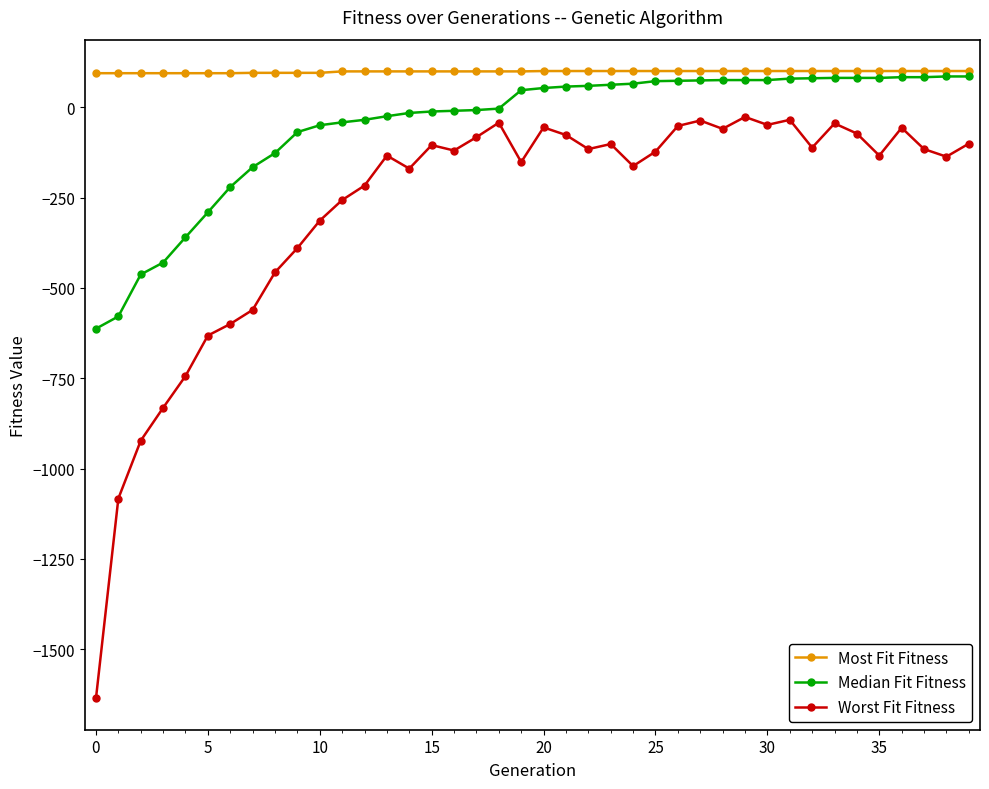

Which series has the largest range (max minus min)?

Worst Fit Fitness